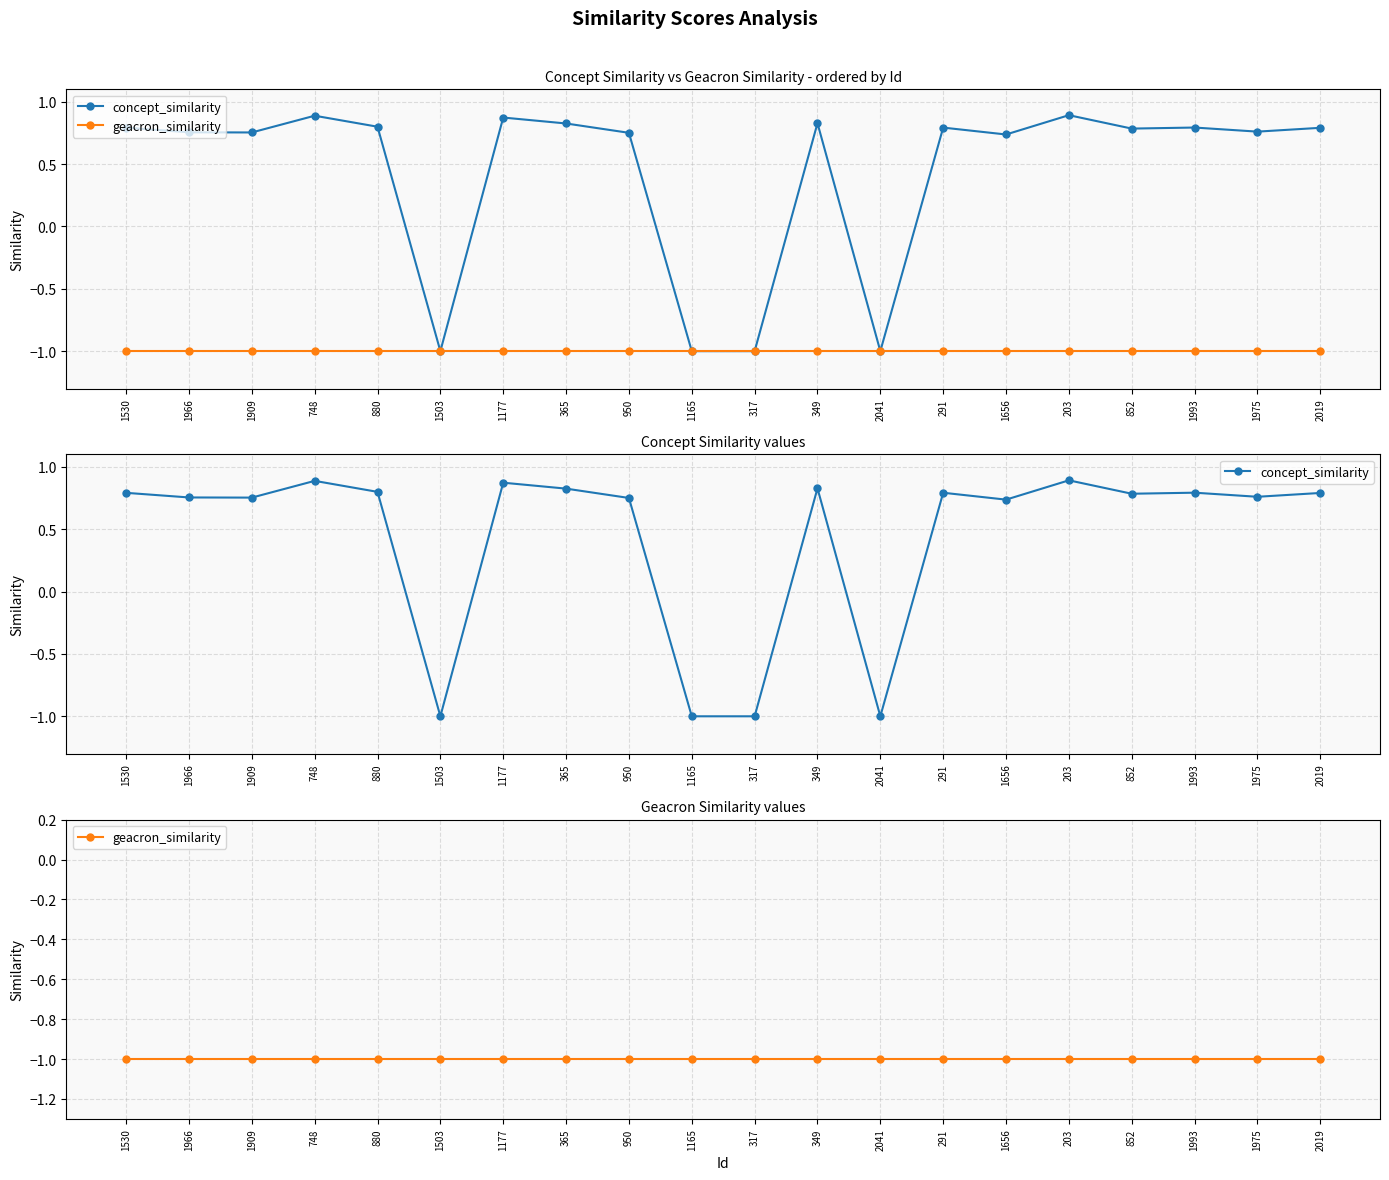

How many values in the concept_similarity series are below 0?

4